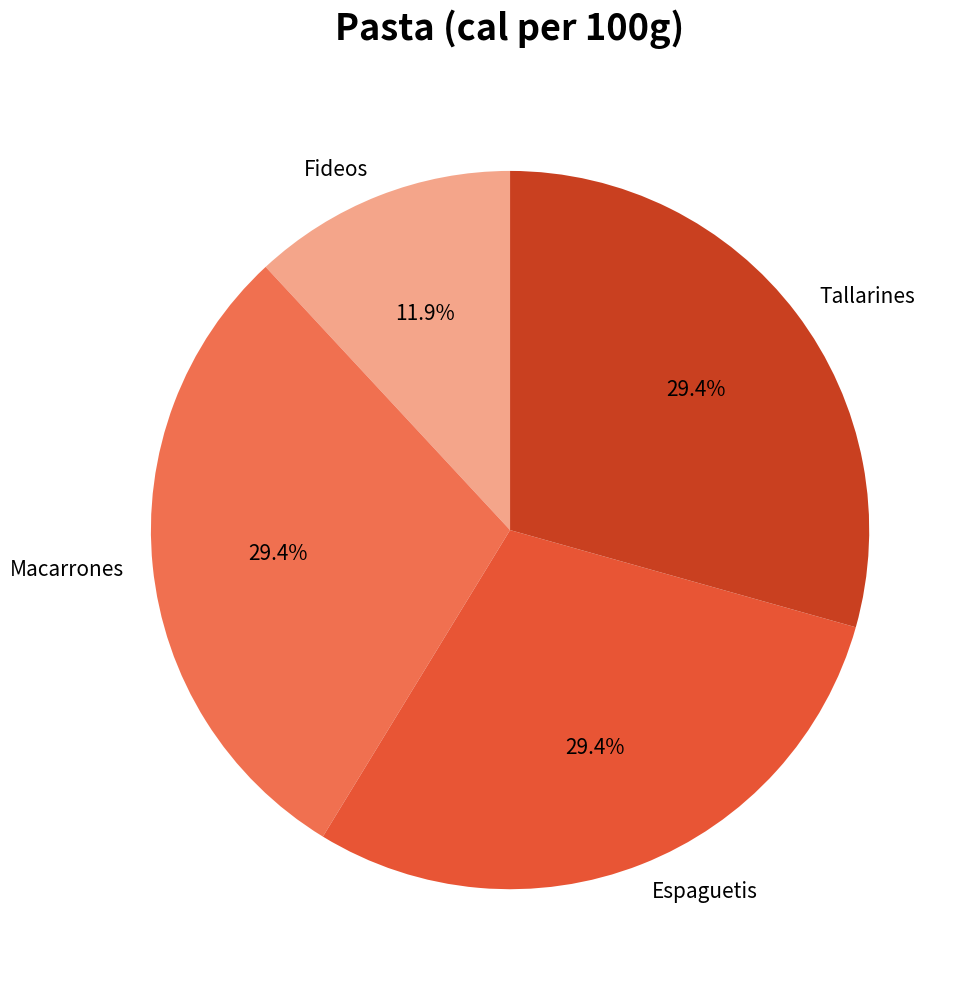

Which category has the smallest portion of the pie?

Fideos